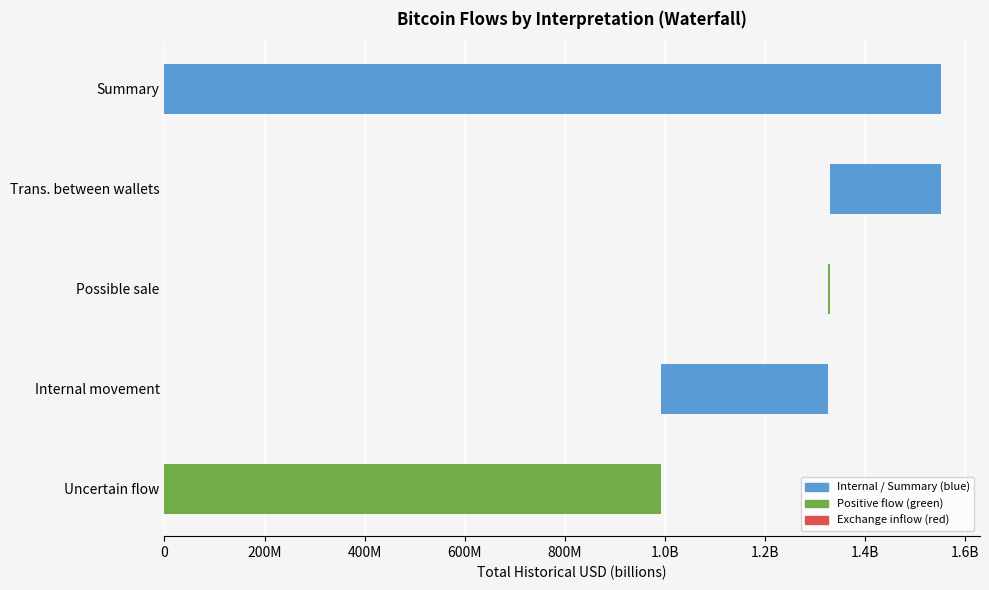

Does the chart contain any negative values?

No